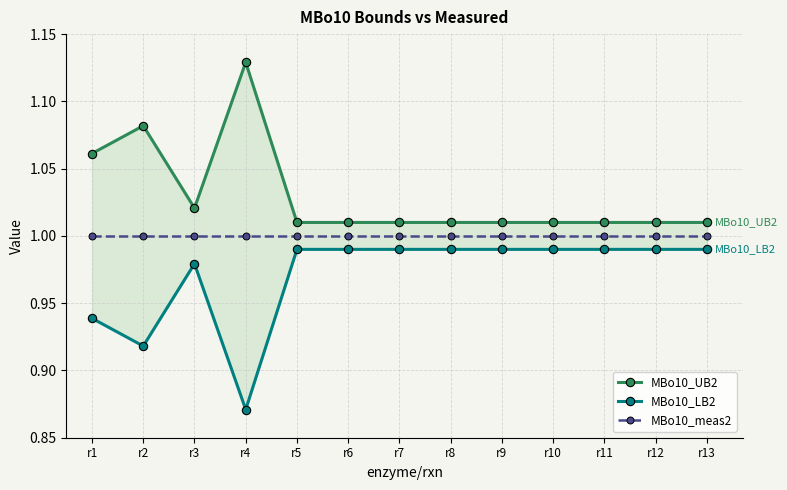

What is the value of the MBo10_UB2 point at the 10th from the left?

1.0